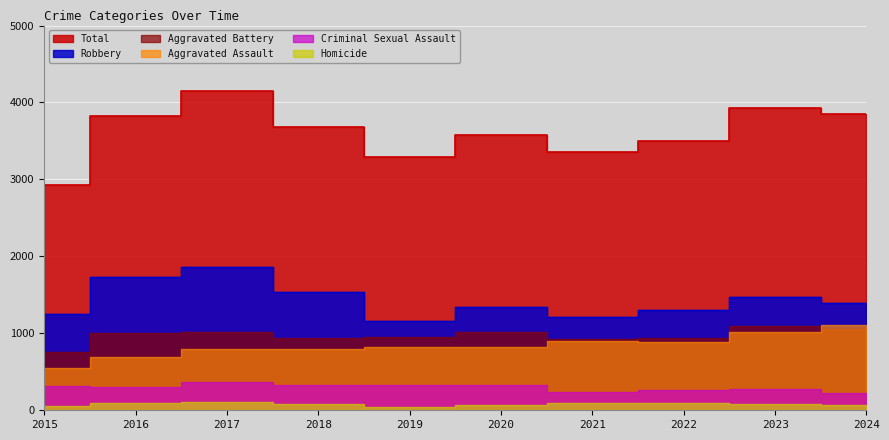

Where is the first local minimum for Homicide?

2019